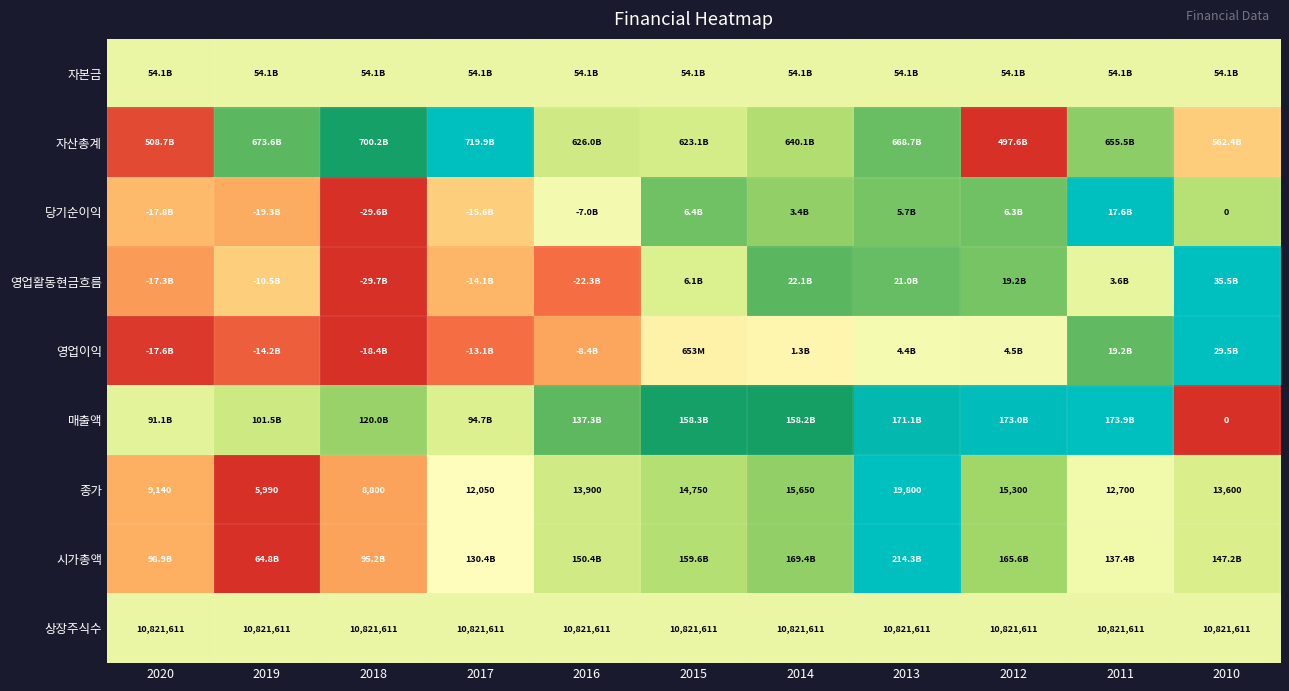

How many categories are shown in the chart?

11